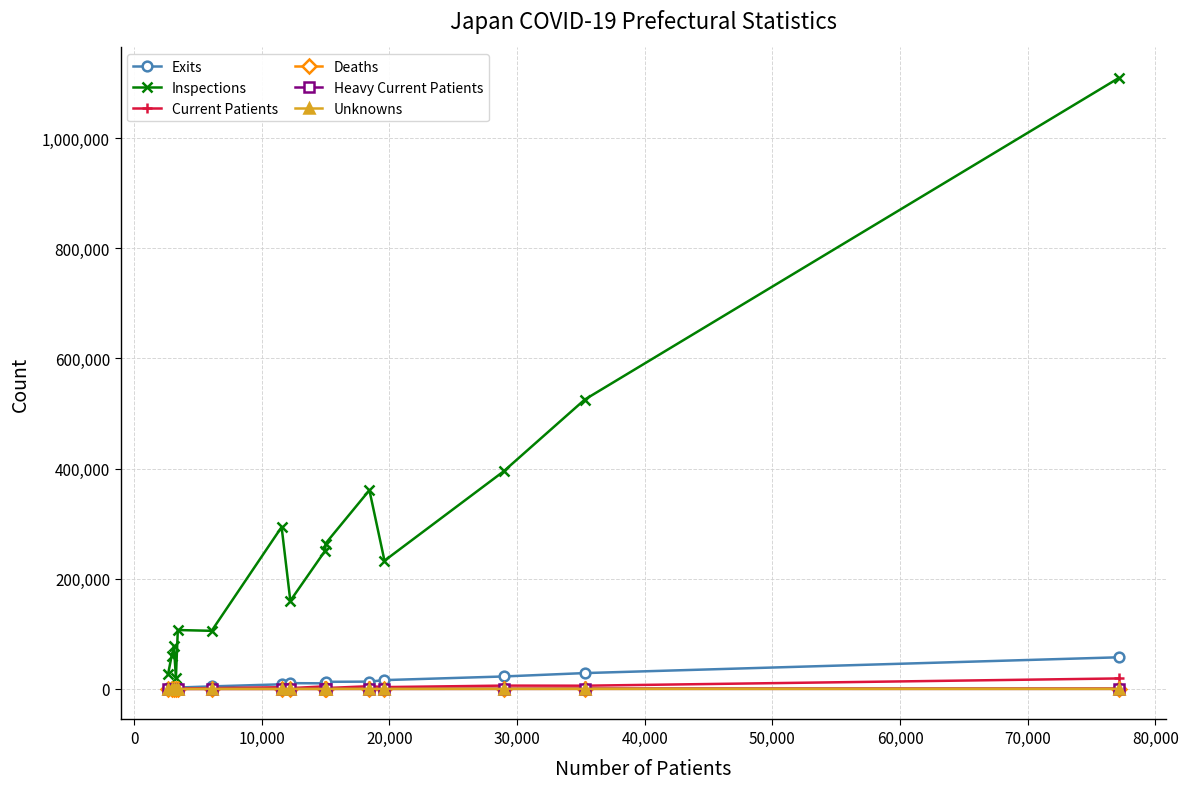

What are all the series names shown in the legend?

Exits, Inspections, Current Patients, Deaths, Heavy Current Patients, Unknowns